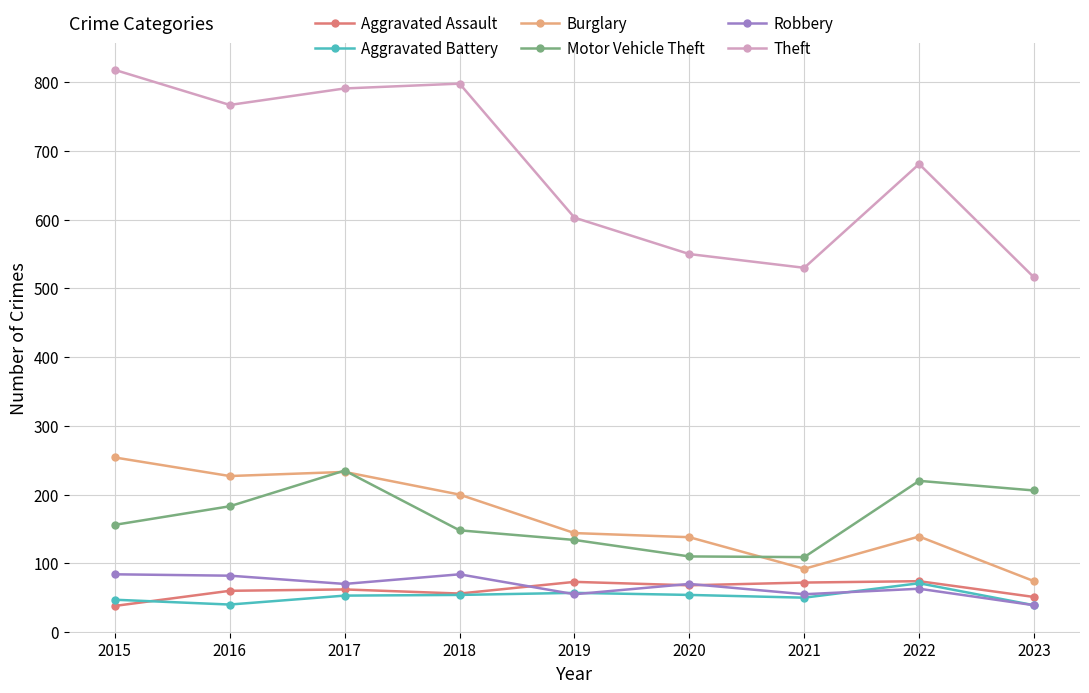

Which series has the largest range (max minus min)?

Theft